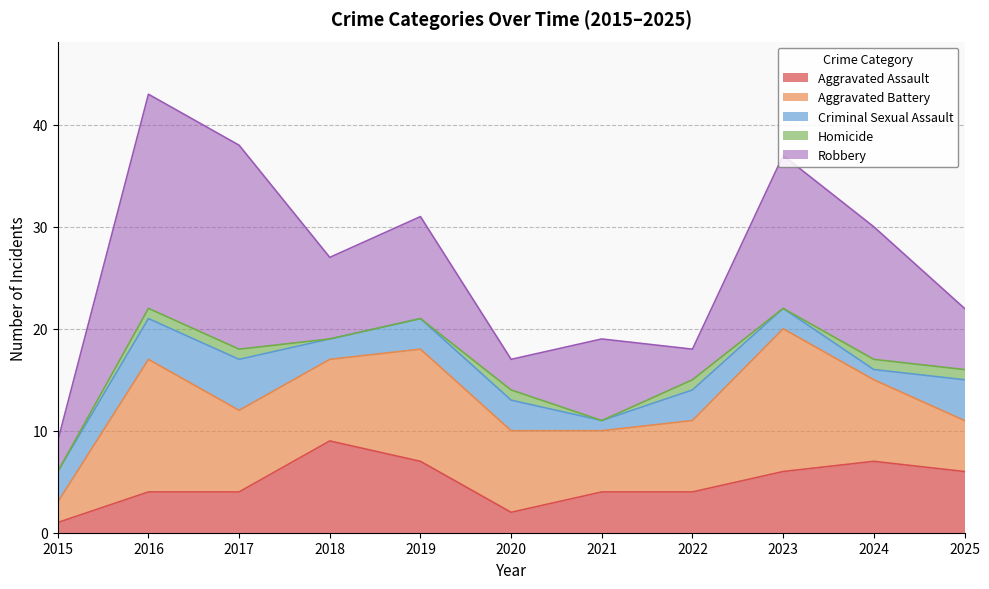

List the series in order of their peak value, highest first.

Robbery, Aggravated Battery, Aggravated Assault, Criminal Sexual Assault, Homicide